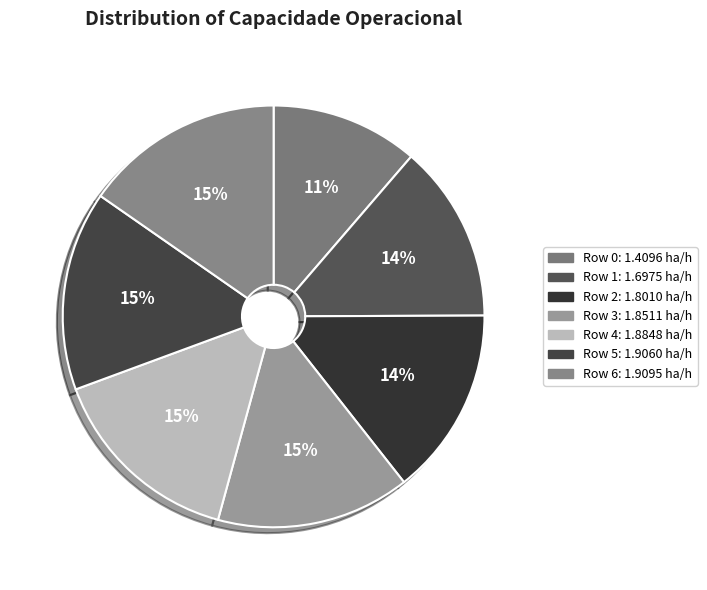

To the nearest percent, what is the average slice percentage?

14%